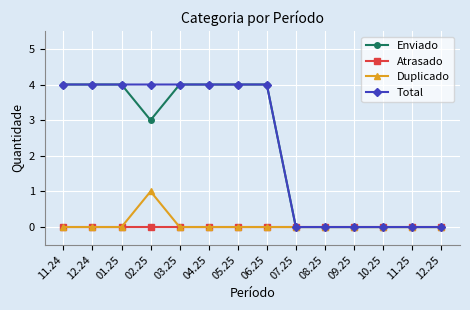

The Atrasado series shows 0 at 06.25. True or false?

True